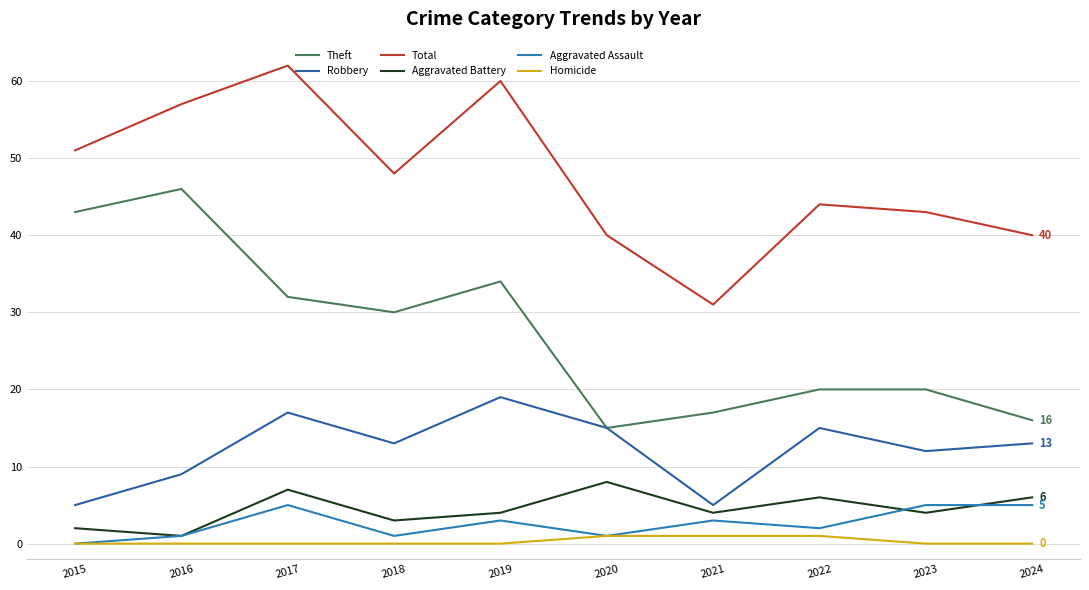

Between 2020 and 2018, which is larger?

2018